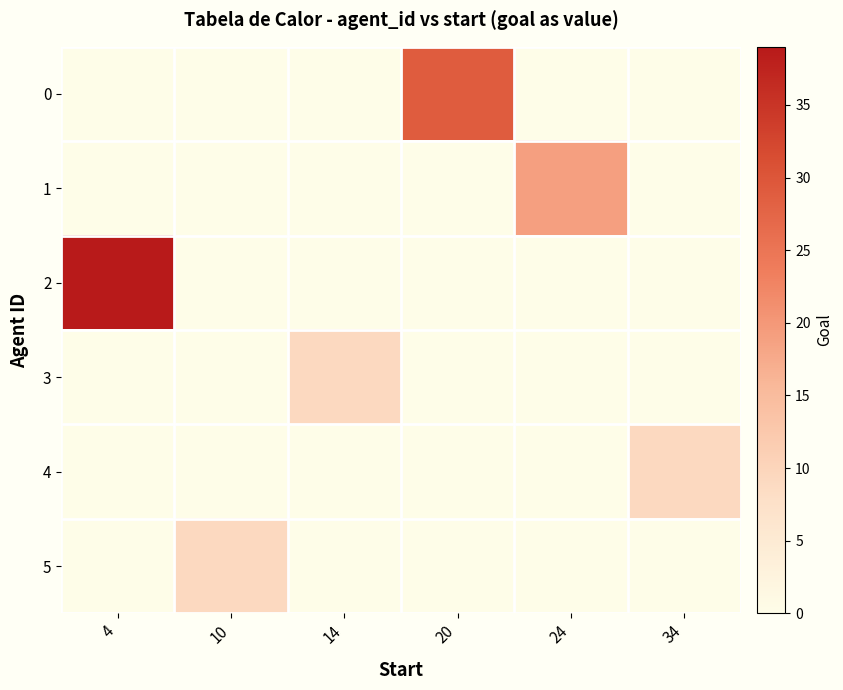

Between 20 and 34, which is larger?

20